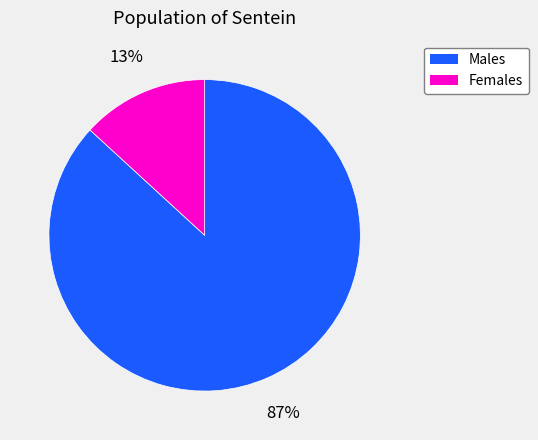

To the nearest percent, what is the average slice percentage?

50%